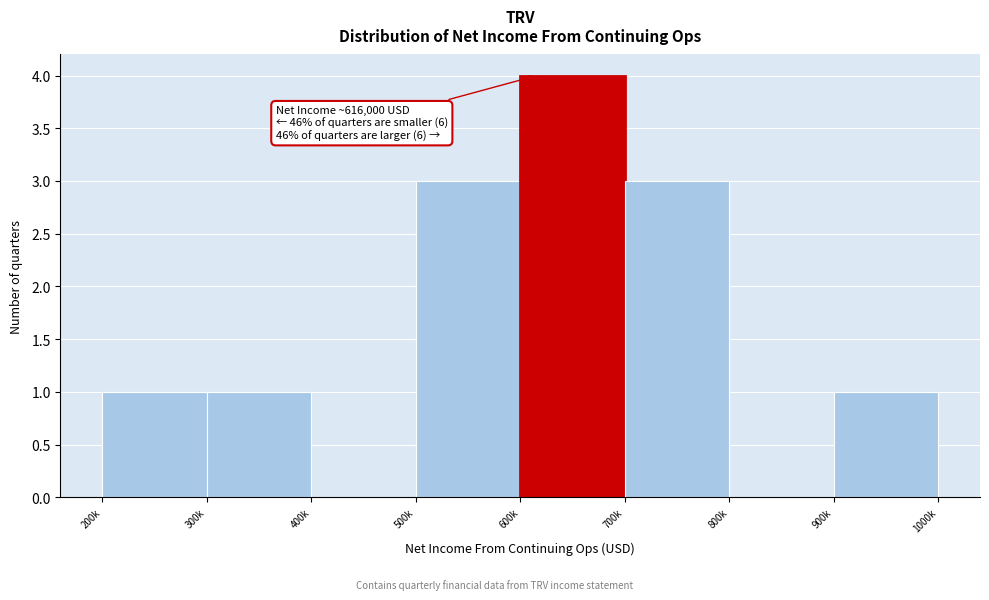

Reading right to left, extract all data points from this chart.

900k=1	800k=0	700k=3	600k=4	500k=3	400k=0	300k=1	200k=1